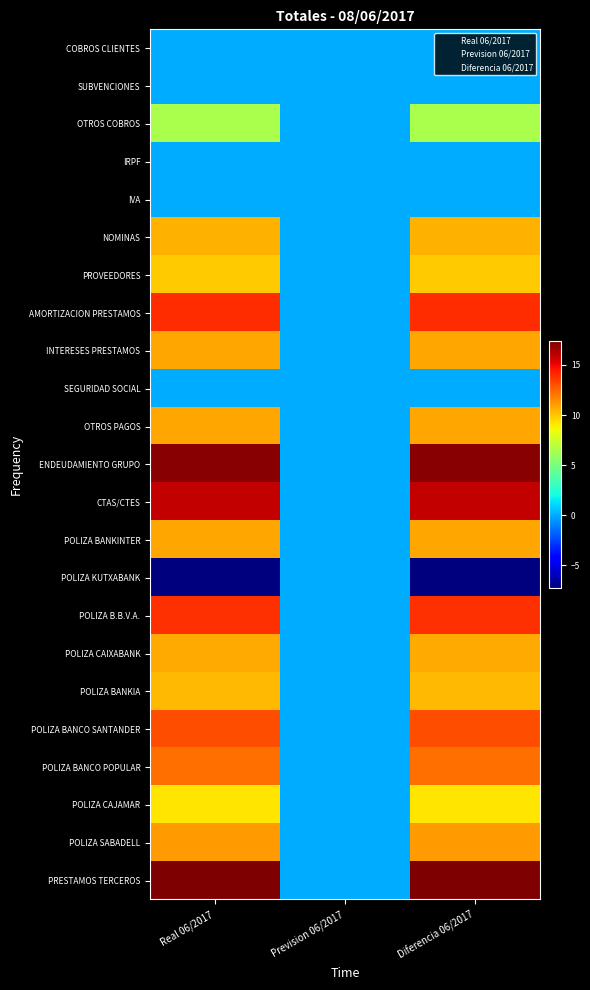

Between Prevision 06/2017 and Diferencia 06/2017, which is larger?

Diferencia 06/2017